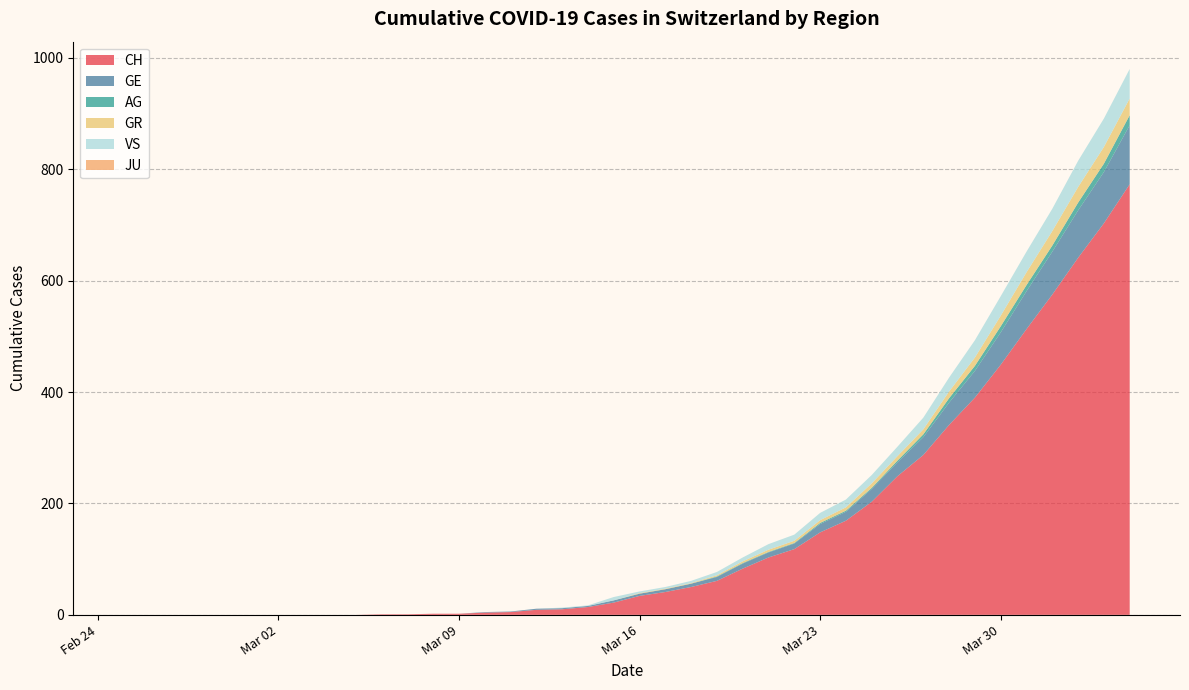

What is the highest value of the CH series?

773